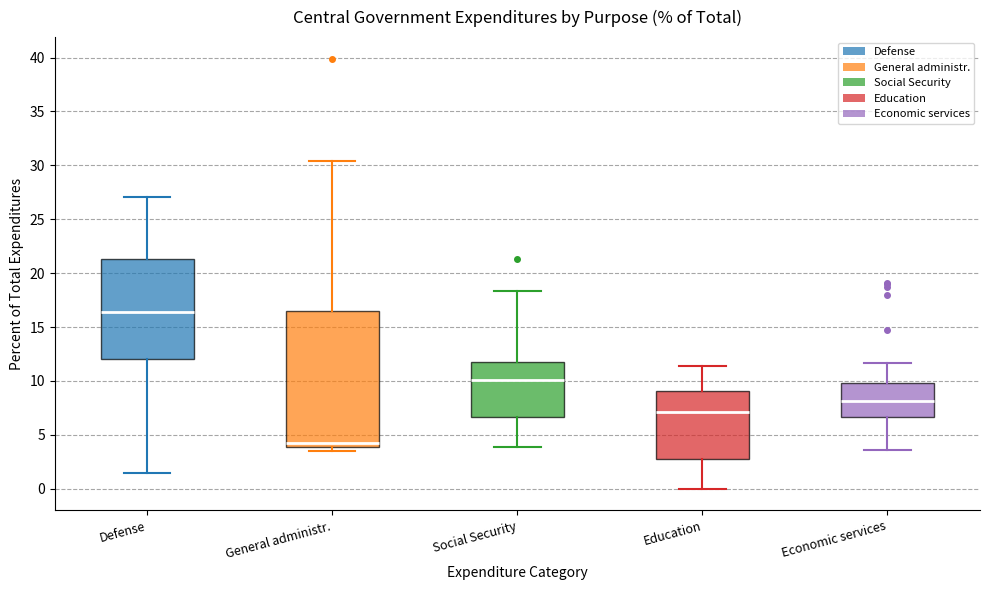

Which box's median line is the highest?

Defense